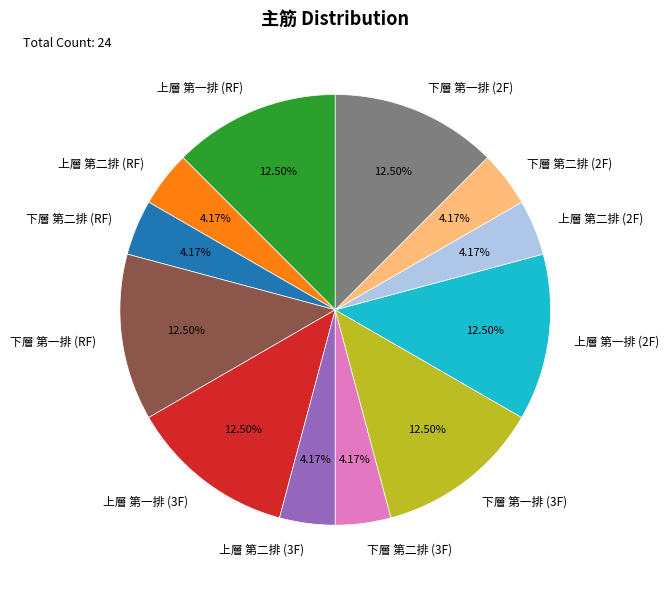

Approximately how many times larger is the value at 上層 第二排 (RF) compared to 下層 第二排 (RF)?

1.0